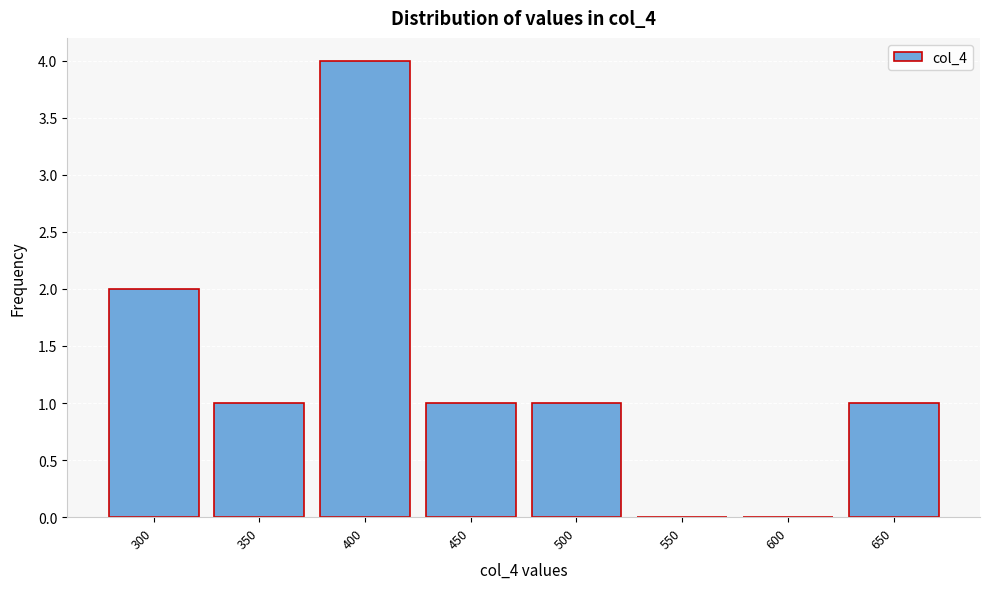

Reading left to right, list all the values displayed in this chart.

300=2	350=1	400=4	450=1	500=1	550=0	600=0	650=1